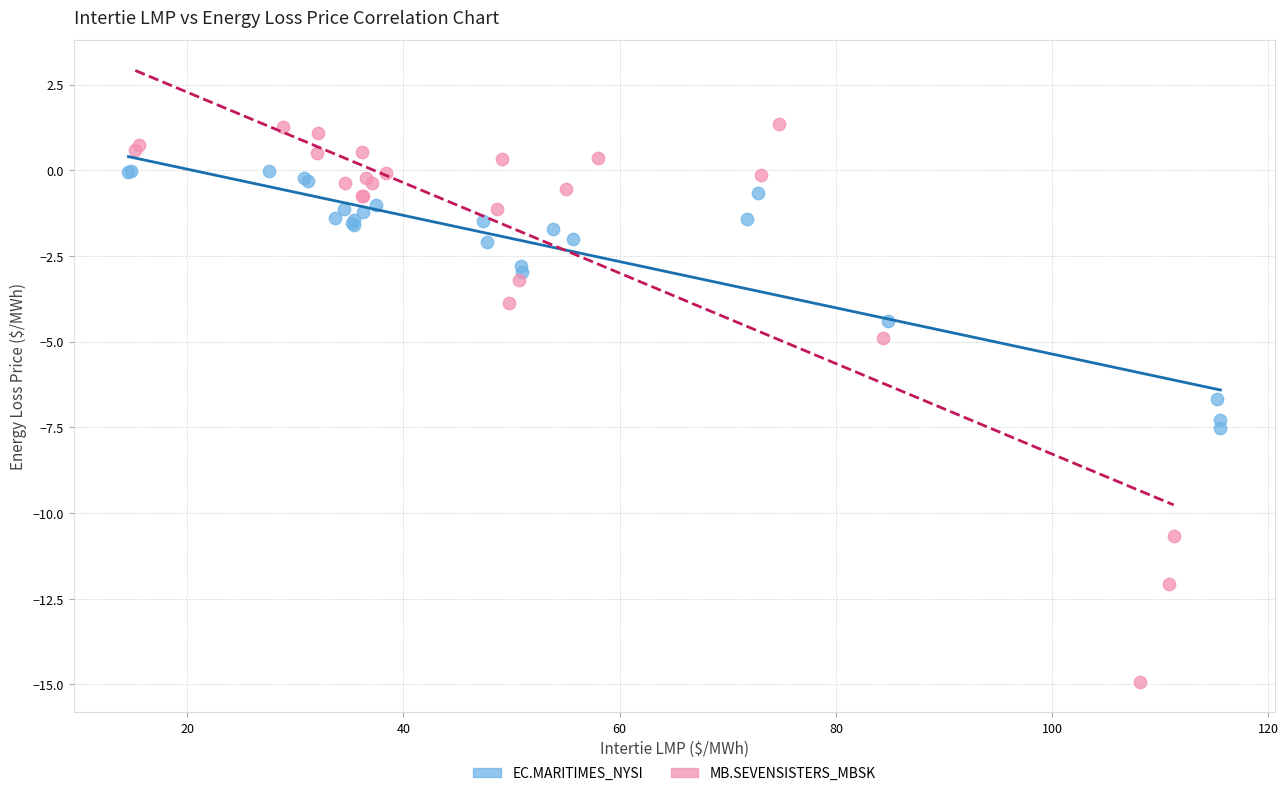

Which series contains the highest Y value?

MB.SEVENSISTERS_MBSK